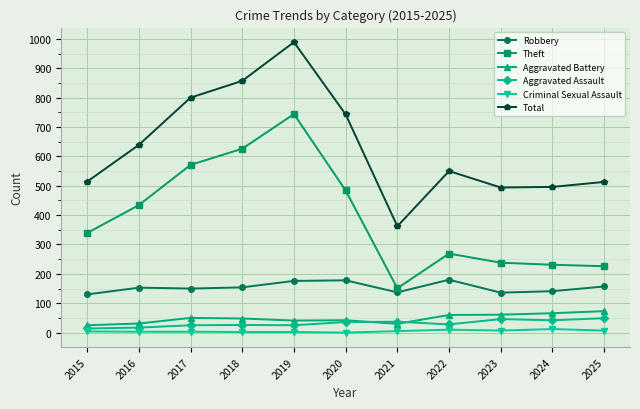

True or false: Aggravated Battery and Robbery intersect in this chart.

False